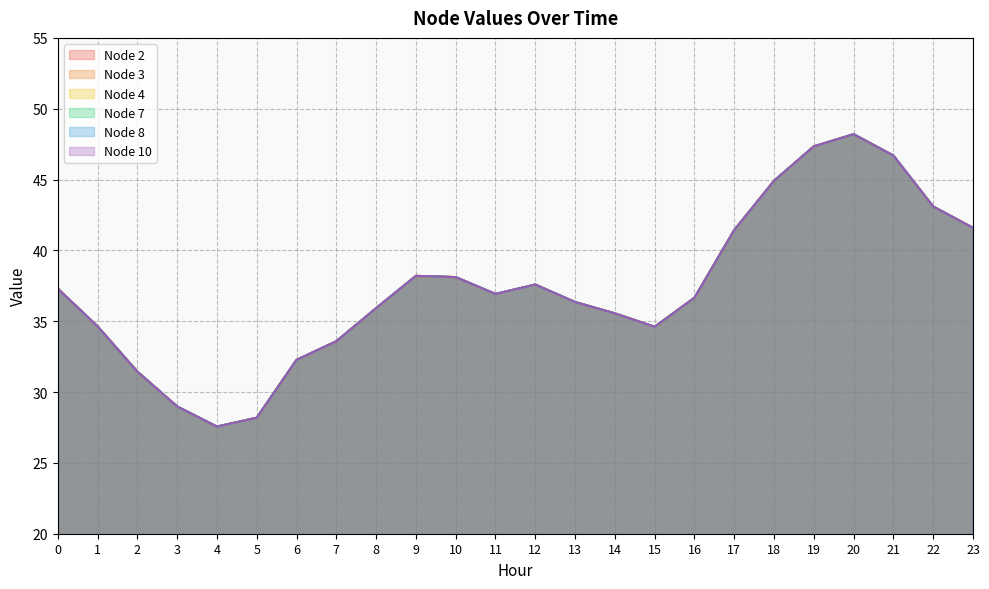

How many data points in Node 10 are less than 36?

10